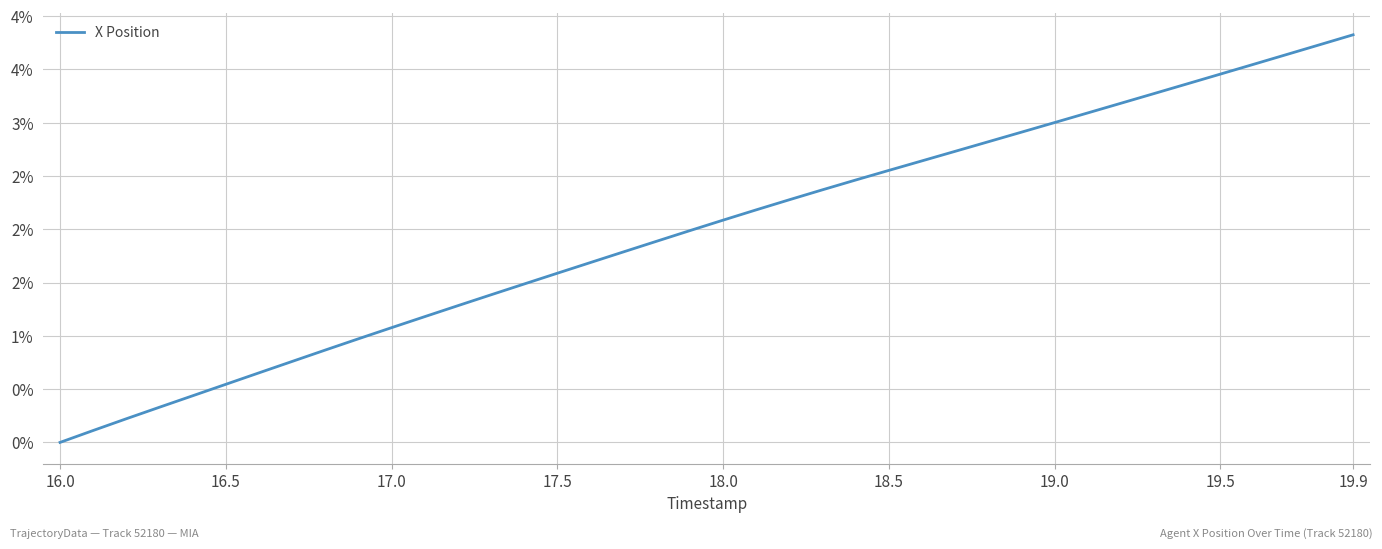

Does the chart display data point markers on the line(s)?

No